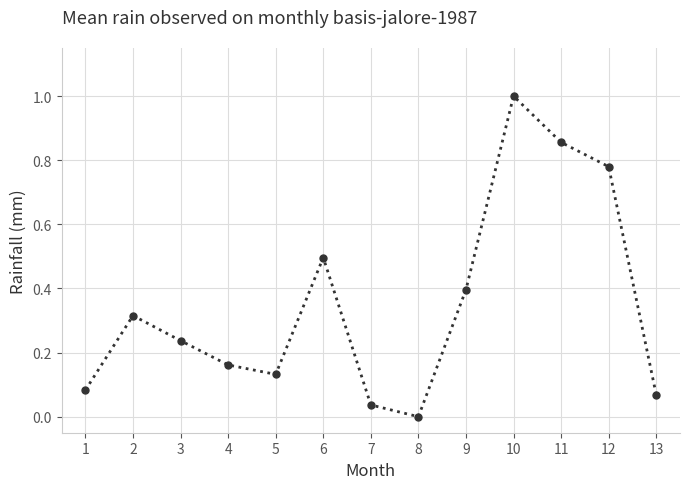

At which category does the data reach its first local peak?

2